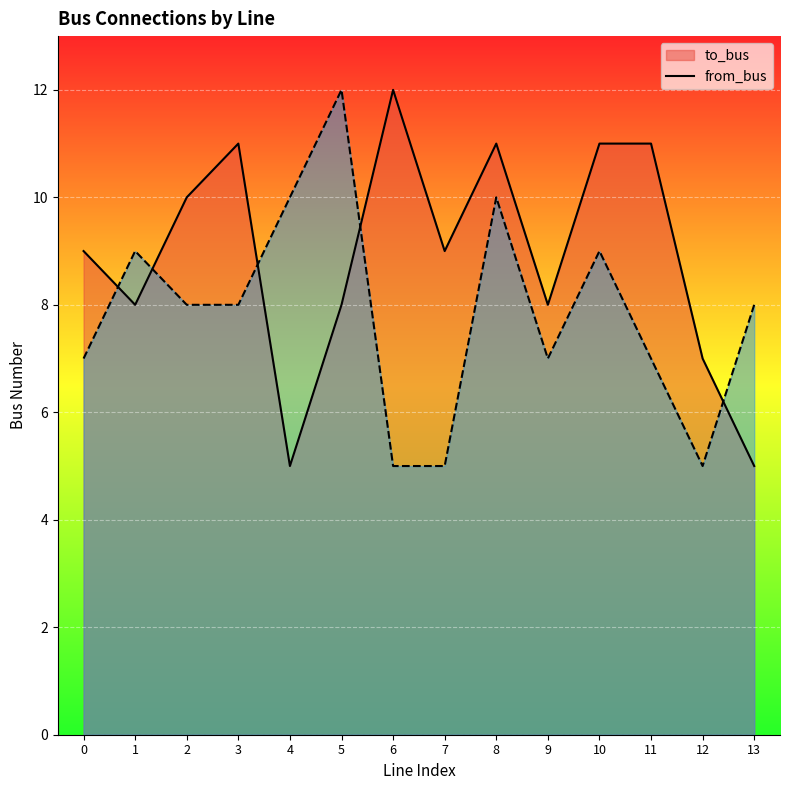

Reading right to left, extract all data points from this chart.

to_bus: 5	7	11	11	8	11	9	12	8	5	11	10	8	9
from_bus: 8	5	7	9	7	10	5	5	12	10	8	8	9	7